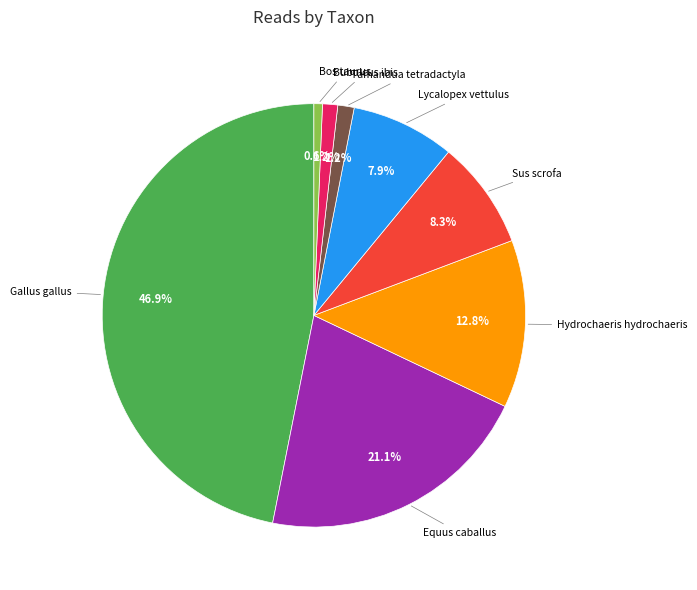

Does any single category account for the majority?

No